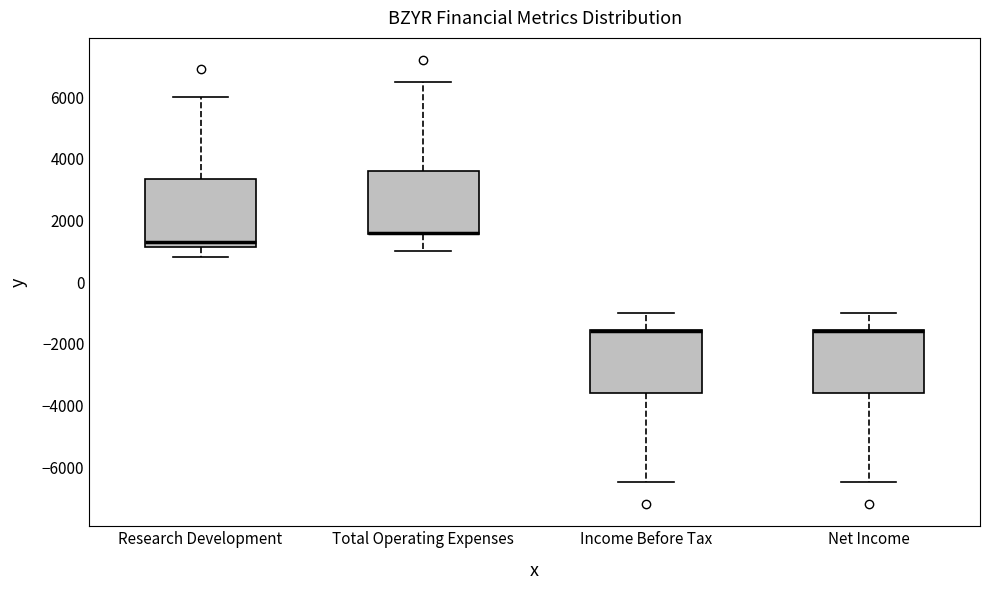

Reading left to right, read every box against the y-axis: the position of its median line, the range the box covers, and the ends of its whiskers. The values are not printed on the chart, so give them approximately, as read against the axis.

Research Development: median 1400, box 1200 to 3400, whiskers 800 to 6000
Total Operating Expenses: median 1600 (drawn on the box's lower edge), box 1600 to 3600, whiskers 1000 to 6600
Income Before Tax: median -1600 (drawn on the box's upper edge), box -3600 to -1600, whiskers -6400 to -1000
Net Income: median -1600 (drawn on the box's upper edge), box -3600 to -1600, whiskers -6400 to -1000